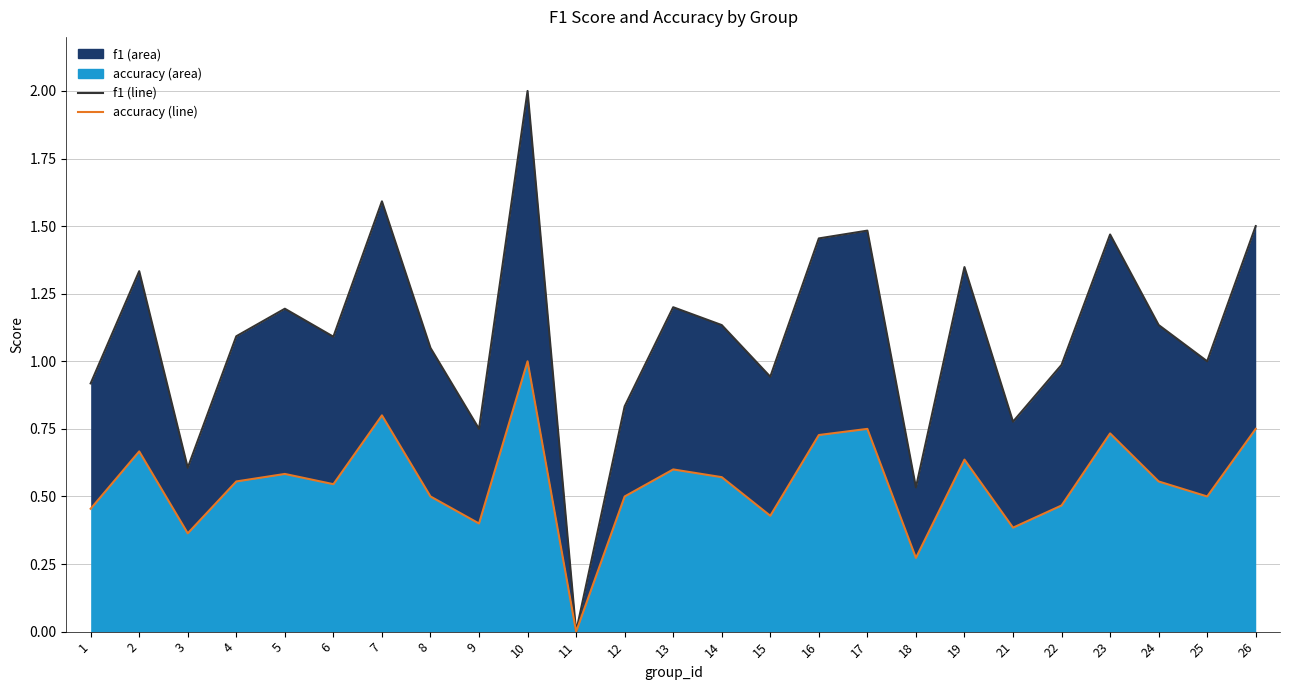

Reading left to right, list all the values displayed in this chart.

f1 line: 1=0.9	2=1.3	3=0.6	4=1.1	5=1.2	6=1.1	7=1.6	8=1.0	9=0.8	10=2.0	11=0.0	12=0.8	13=1.2	14=1.1	15=0.9	16=1.5	17=1.5	18=0.5	19=1.3	21=0.8	22=1.0	23=1.5	24=1.1	25=1.0	26=1.5
accuracy line: 1=0.5	2=0.7	3=0.4	4=0.6	5=0.6	6=0.5	7=0.8	8=0.5	9=0.4	10=1.0	11=0.0	12=0.5	13=0.6	14=0.6	15=0.4	16=0.7	17=0.8	18=0.3	19=0.6	21=0.4	22=0.5	23=0.7	24=0.6	25=0.5	26=0.8